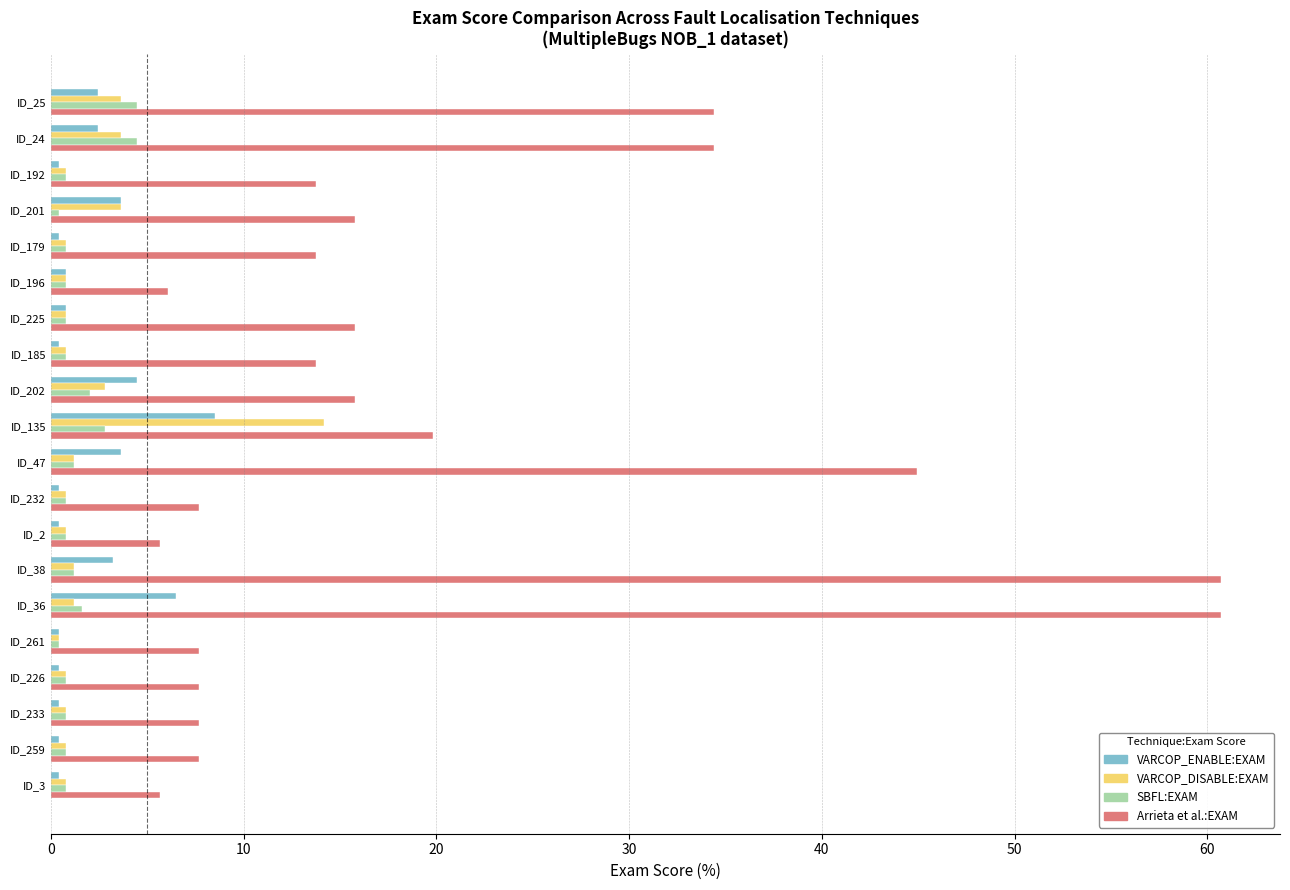

What are all the series names shown in the legend?

VARCOP_ENABLE:EXAM, VARCOP_DISABLE:EXAM, SBFL:EXAM, Arrieta et al.:EXAM